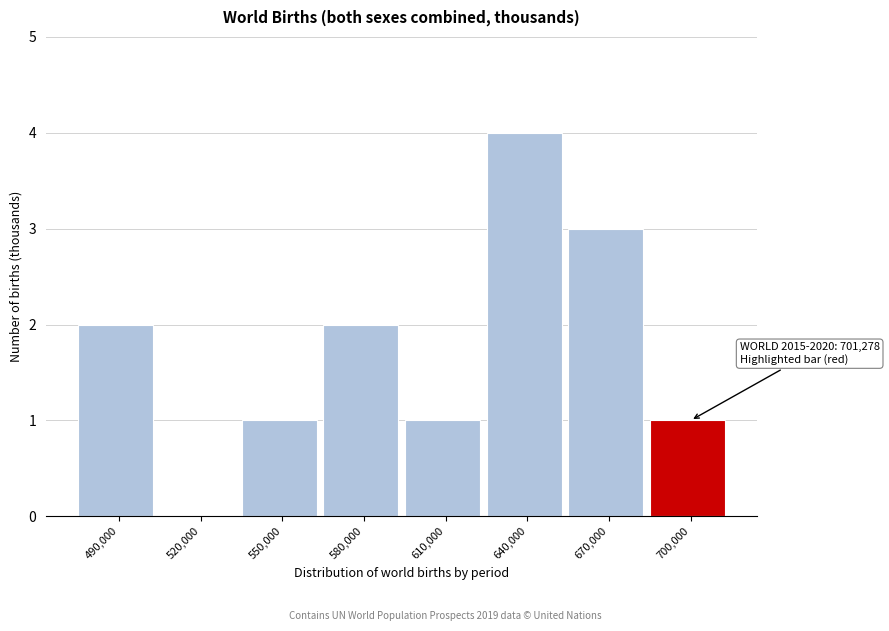

Reading left to right, list all the values displayed in this chart.

490,000=2	520,000=0	550,000=1	580,000=2	610,000=1	640,000=4	670,000=3	700,000=1